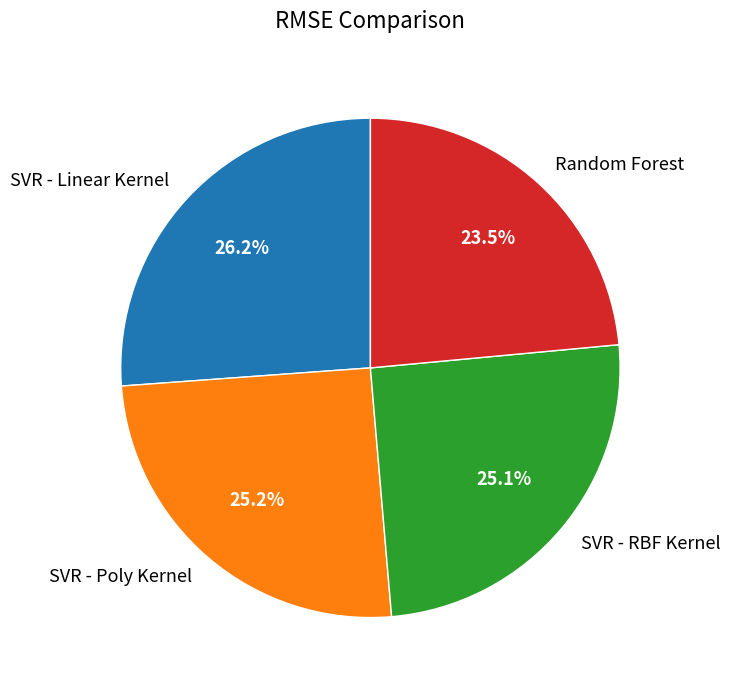

To the nearest percent, what is the difference between the largest and smallest slice percentages?

3%